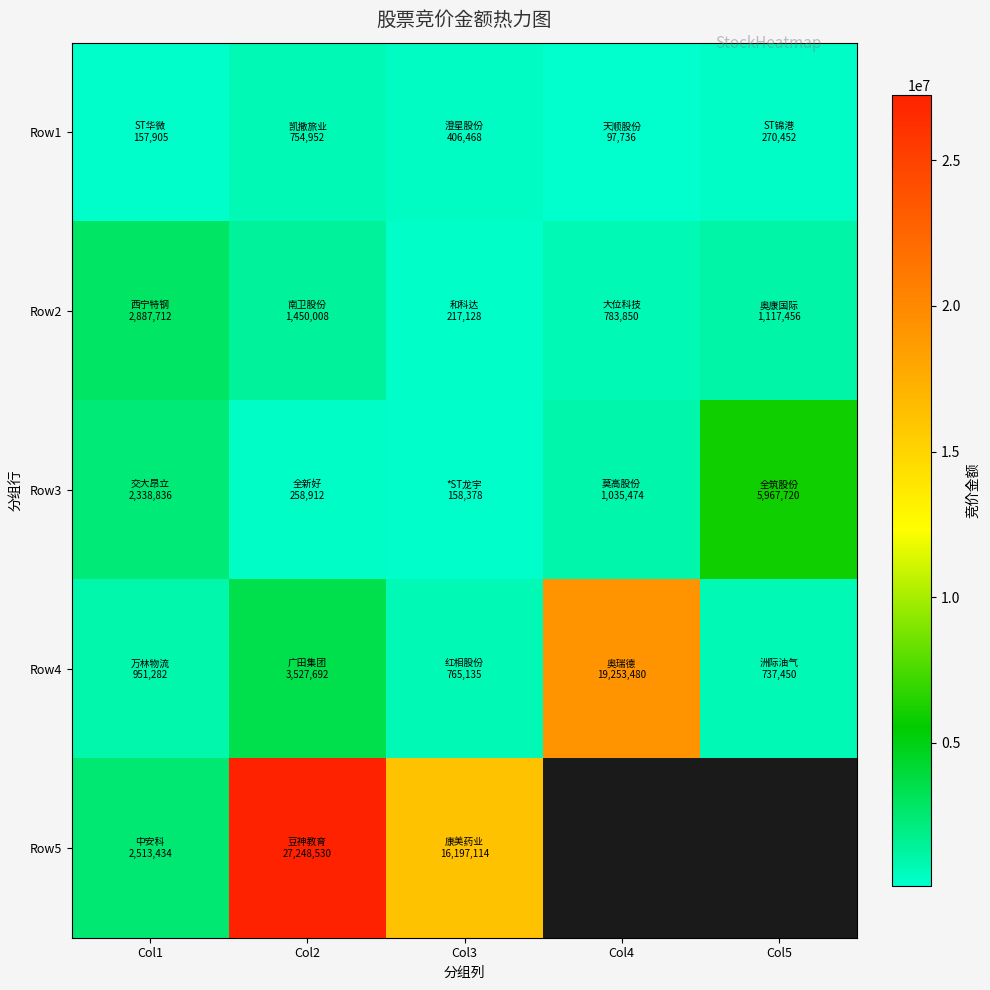

The Row1 series shows 166410.9 at Col2. True or false?

False